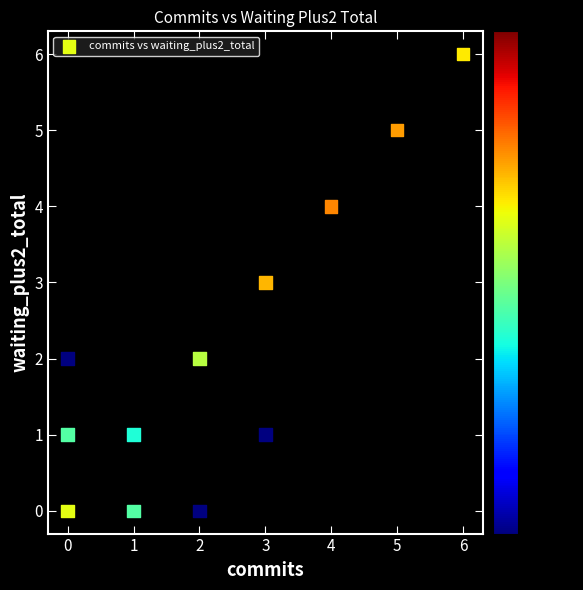

What is the range of X values (max minus min)?

6